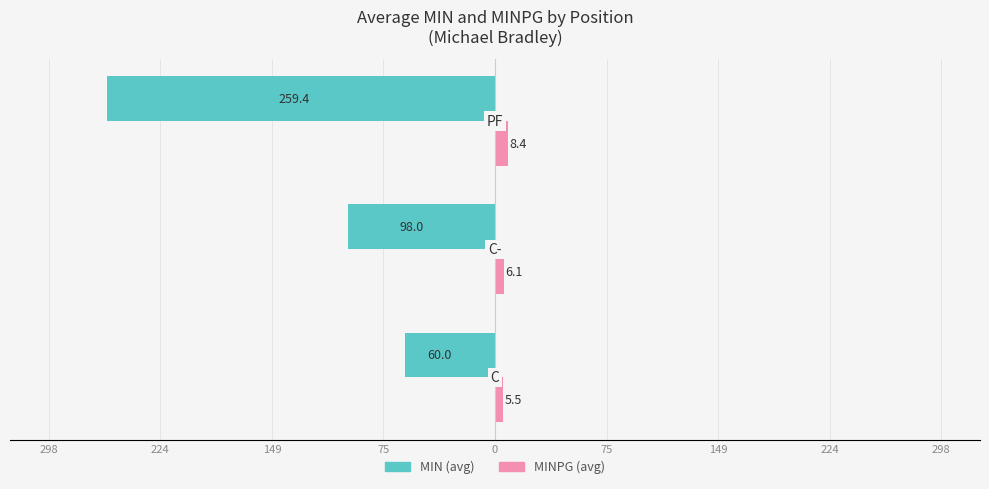

Reading left to right, extract all data points from this chart.

MIN: -60.0	-98.0	-259.4
MINPG: 5.5	6.1	8.4